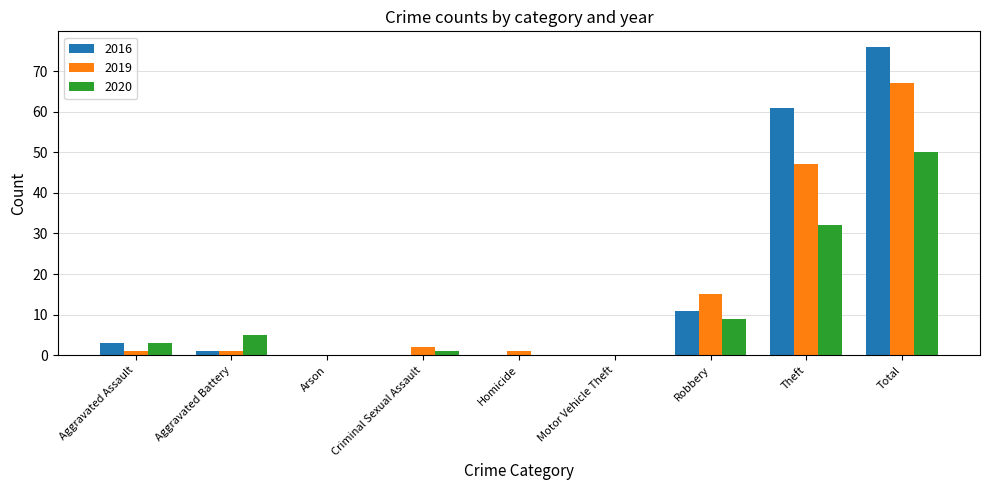

Reading left to right, transcribe all the data shown in this chart.

2016: 3	1	0	0	0	0	11	61	76
2019: 1	1	0	2	1	0	15	47	67
2020: 3	5	0	1	0	0	9	32	50